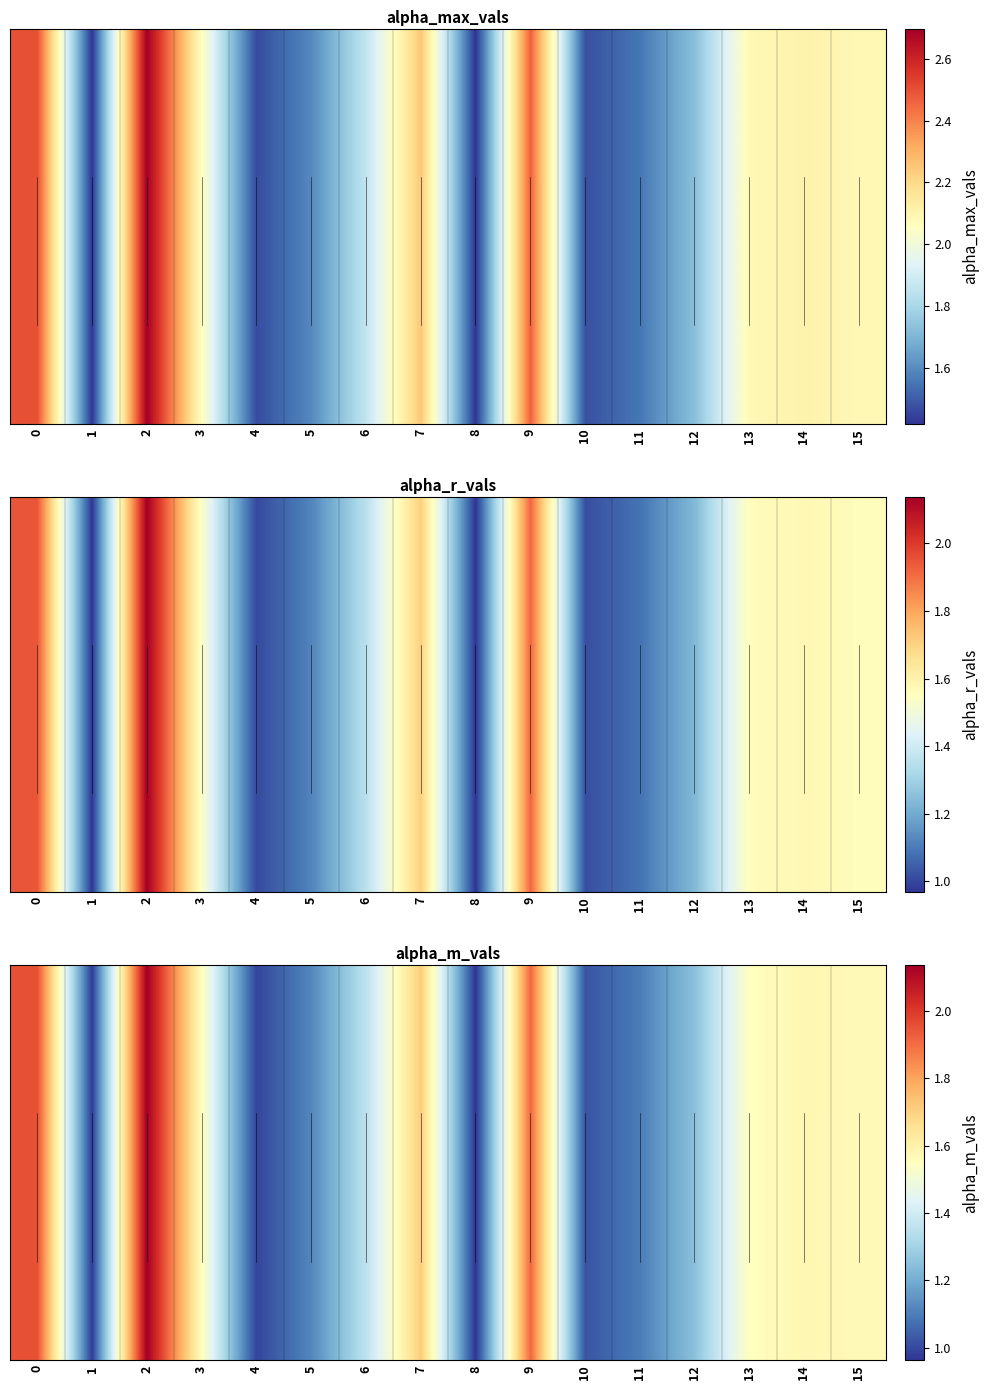

How many categories are shown in the chart?

16